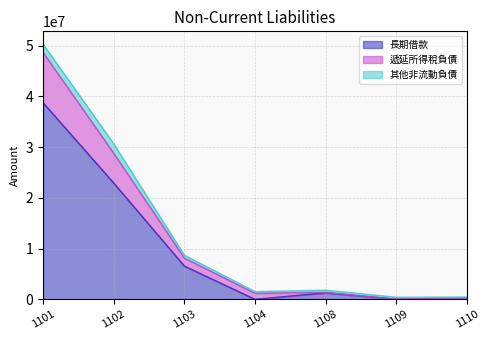

At which label is 遞延所得稅負債 closest to 24338356?

1102